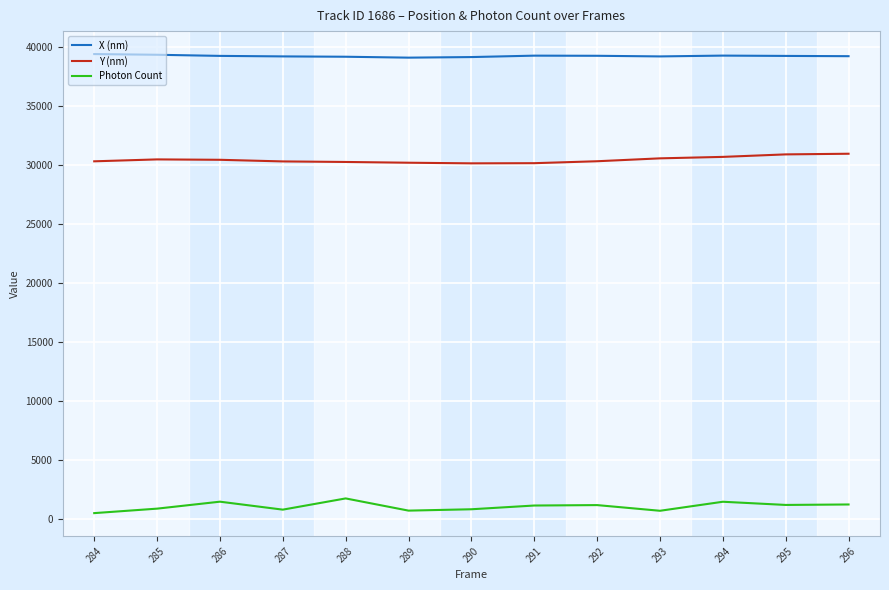

At 285, list the series in order from largest to smallest.

X (nm), Y (nm), Photon Count